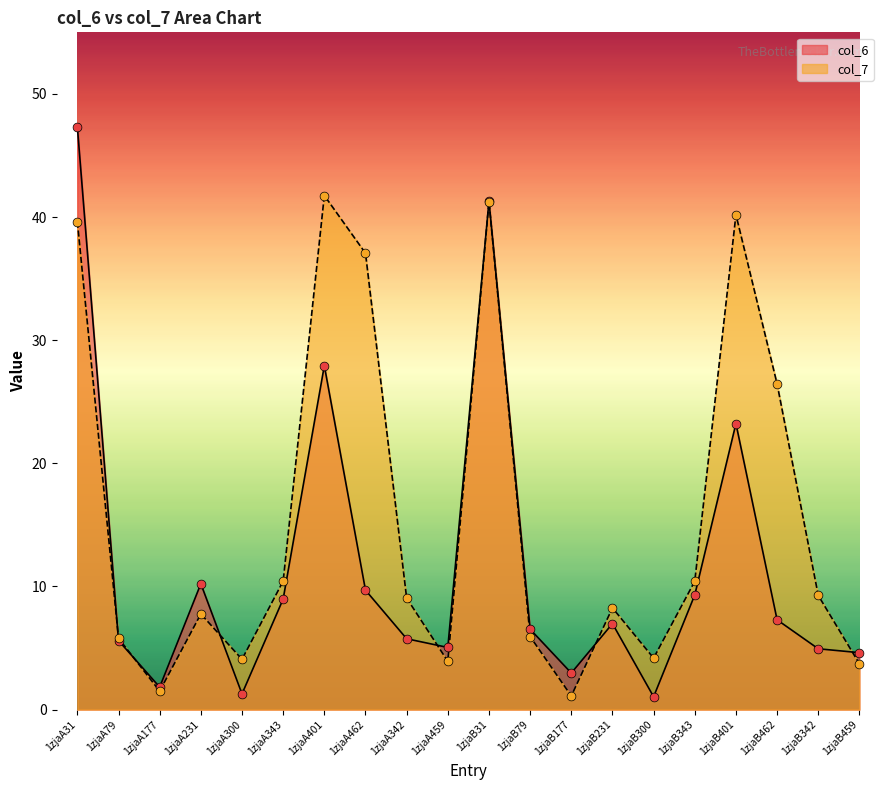

Is the value of col_7 at 1zjaA462 greater than the value of col_6 at 1zjaB459?

Yes